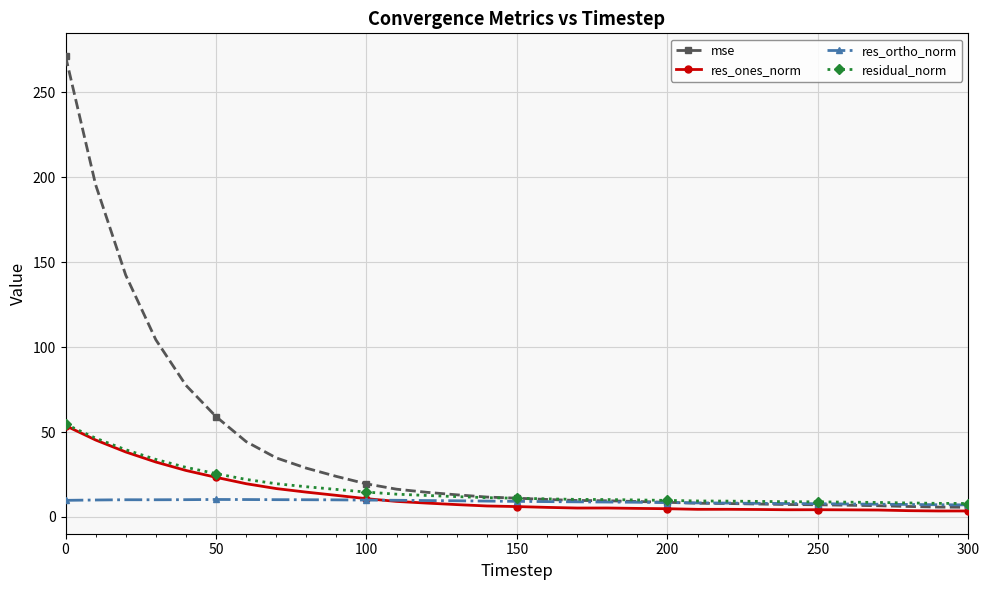

True or false: res_ones_norm has more than 1 interior local peaks.

True